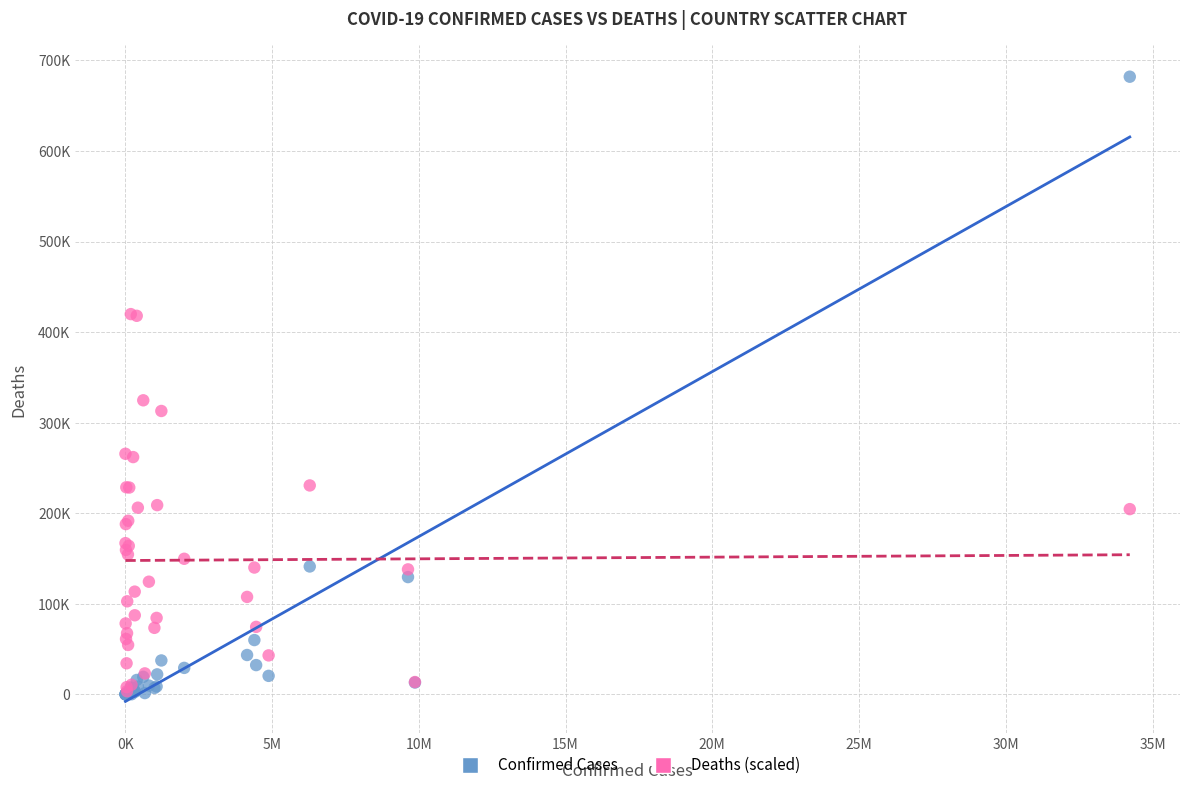

What are all the series names shown in the legend?

Confirmed Cases, Deaths (scaled)